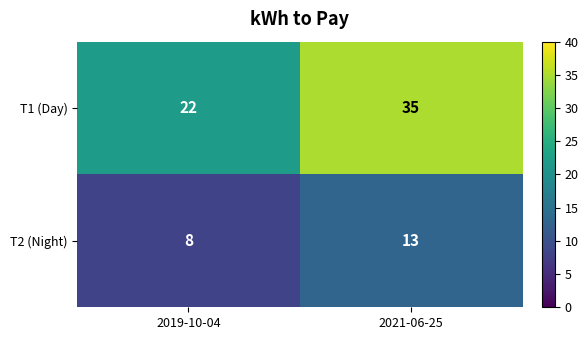

What is the difference between the maximum and minimum values in the T2 (Night) series?

5